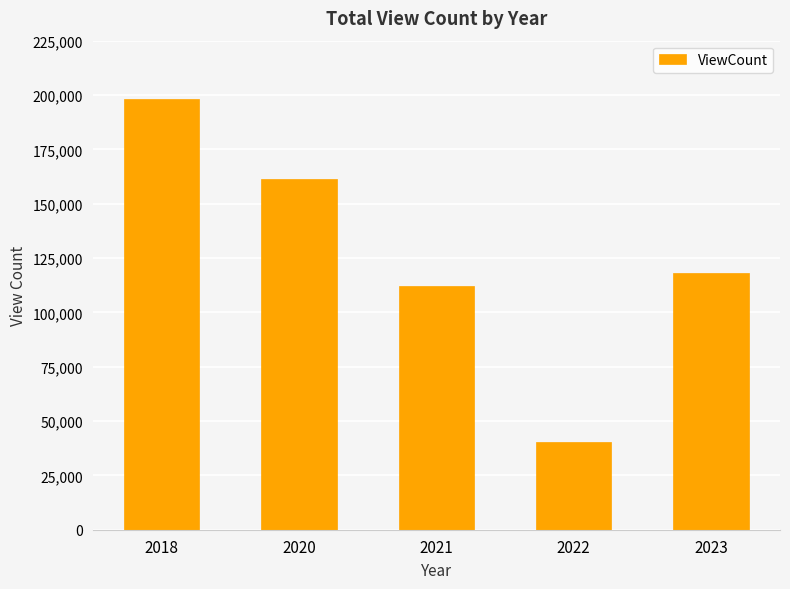

What value does the data have at 2020, to the nearest 100?

161400